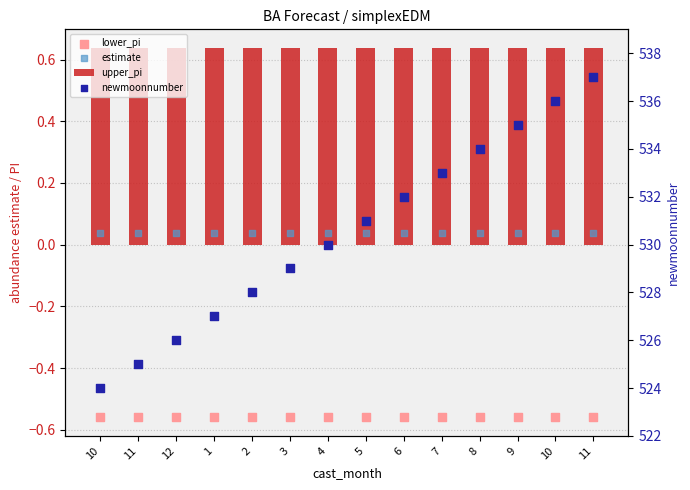

At which category is the sum across all series the highest?

11